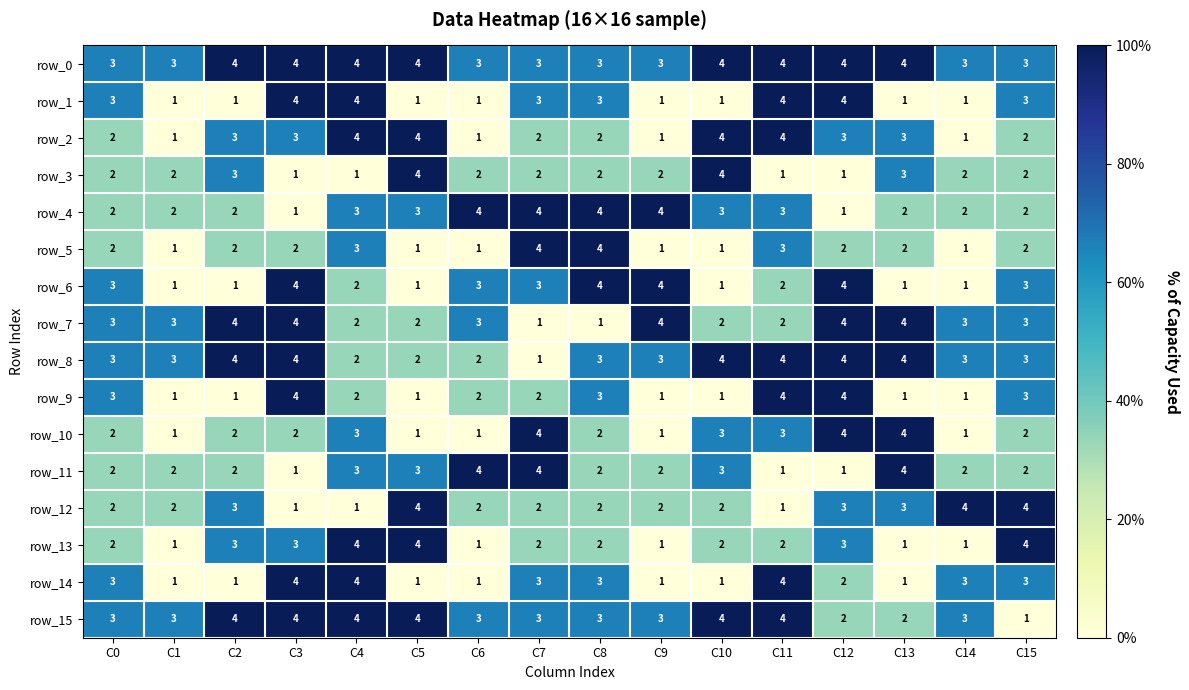

What is the difference between the second highest and second lowest values in the row_5 series?

3